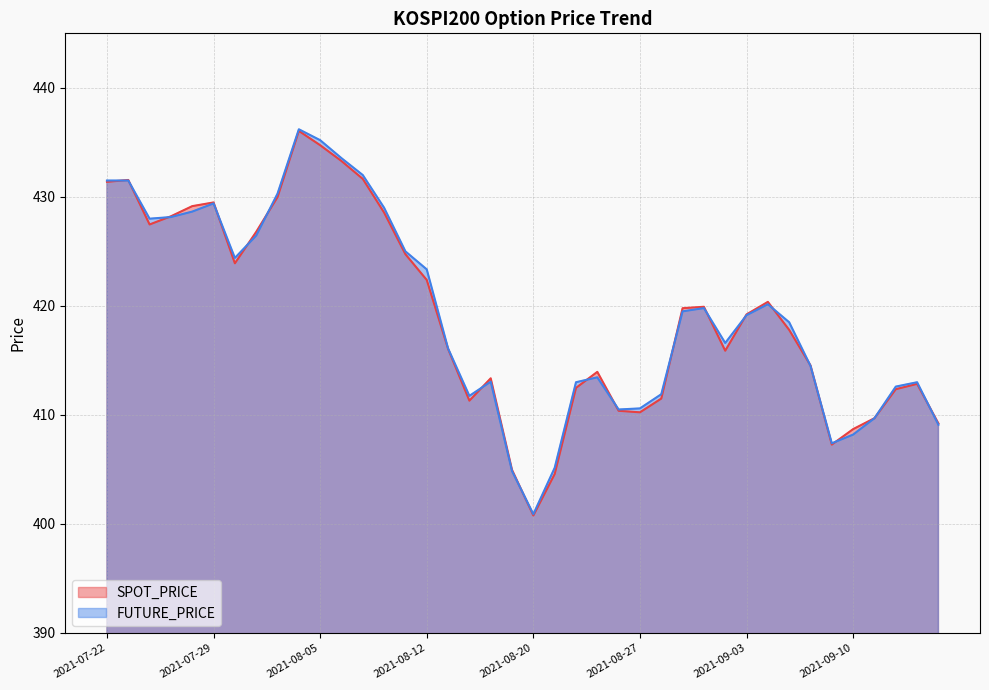

Reading left to right, list all the values displayed in this chart.

SPOT_PRICE: 2021-07-22=431.4	2021-07-23=431.6	2021-07-26=427.5	2021-07-27=428.2	2021-07-28=429.1	2021-07-29=429.5	2021-07-30=423.9	2021-08-02=426.8	2021-08-03=430.0	2021-08-04=436.1	2021-08-05=434.7	2021-08-06=433.3	2021-08-09=431.6	2021-08-10=428.6	2021-08-11=424.7	2021-08-12=422.4	2021-08-13=416.1	2021-08-17=411.3	2021-08-18=413.4	2021-08-19=405.0	2021-08-20=400.8	2021-08-23=404.6	2021-08-24=412.5	2021-08-25=413.9	2021-08-26=410.4	2021-08-27=410.2	2021-08-30=411.5	2021-08-31=419.8	2021-09-01=419.9	2021-09-02=415.9	2021-09-03=419.2	2021-09-06=420.4	2021-09-07=417.8	2021-09-08=414.5	2021-09-09=407.3	2021-09-10=408.7	2021-09-13=409.7	2021-09-14=412.4	2021-09-15=412.9	2021-09-16=409.2
FUTURE_PRICE: 2021-07-22=431.5	2021-07-23=431.5	2021-07-26=428.0	2021-07-27=428.1	2021-07-28=428.6	2021-07-29=429.4	2021-07-30=424.4	2021-08-02=426.4	2021-08-03=430.3	2021-08-04=436.2	2021-08-05=435.2	2021-08-06=433.6	2021-08-09=432.0	2021-08-10=429.0	2021-08-11=425.0	2021-08-12=423.4	2021-08-13=416.1	2021-08-17=411.8	2021-08-18=413.1	2021-08-19=404.9	2021-08-20=400.9	2021-08-23=405.1	2021-08-24=413.0	2021-08-25=413.4	2021-08-26=410.5	2021-08-27=410.6	2021-08-30=411.9	2021-08-31=419.5	2021-09-01=419.8	2021-09-02=416.6	2021-09-03=419.1	2021-09-06=420.1	2021-09-07=418.5	2021-09-08=414.5	2021-09-09=407.4	2021-09-10=408.2	2021-09-13=409.7	2021-09-14=412.6	2021-09-15=413.0	2021-09-16=409.1